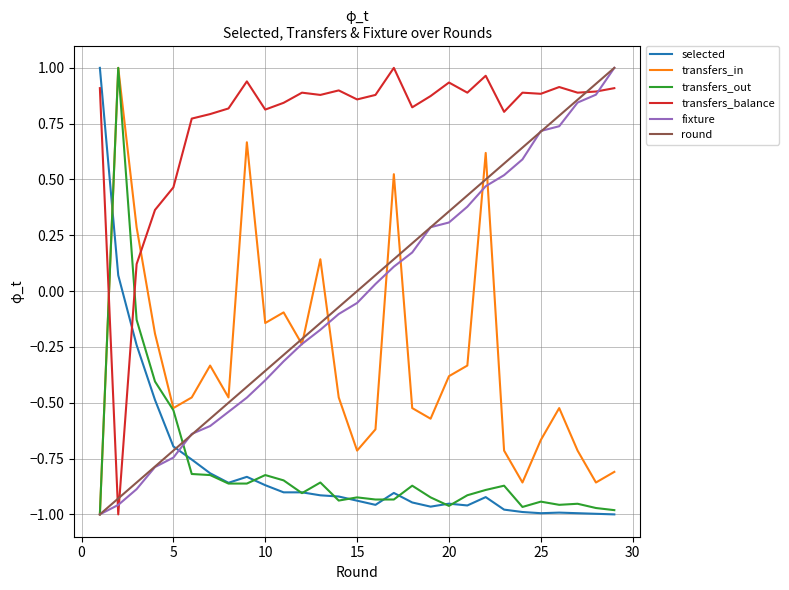

Which series has the largest total across all categories?

transfers_balance